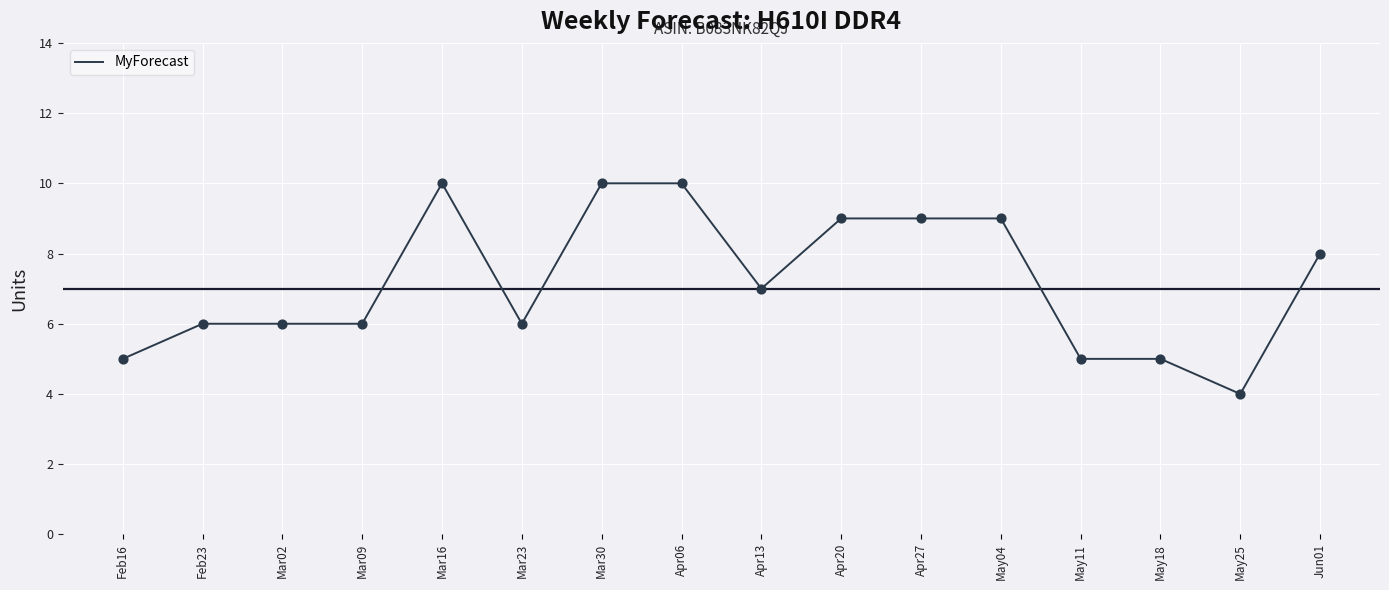

Approximately how many times larger is the value at Jun01 compared to Apr20?

0.9